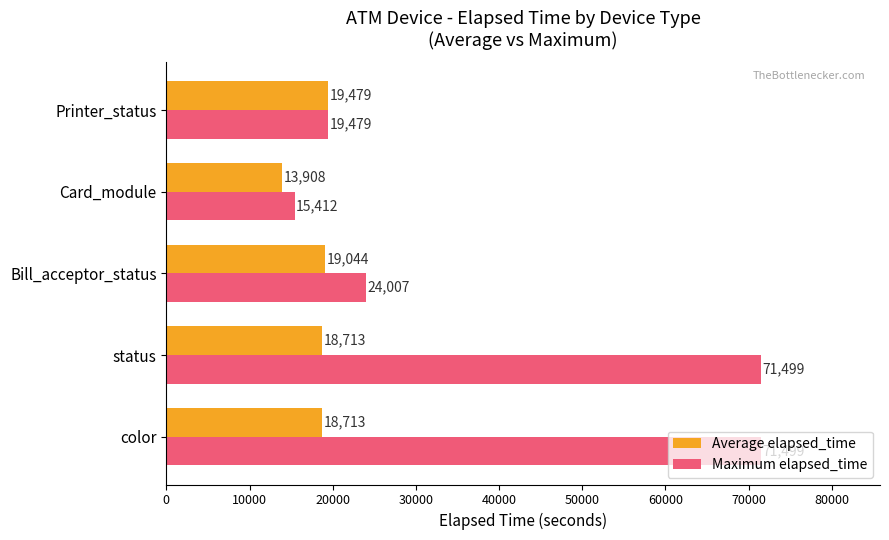

What is the sum of all Average elapsed_time values?

89857